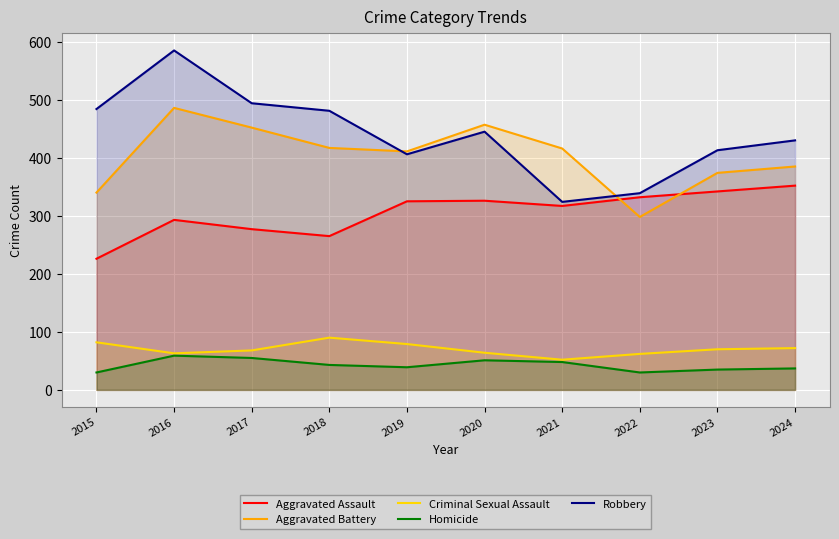

True or false: Criminal Sexual Assault and Aggravated Battery cross at least once.

False